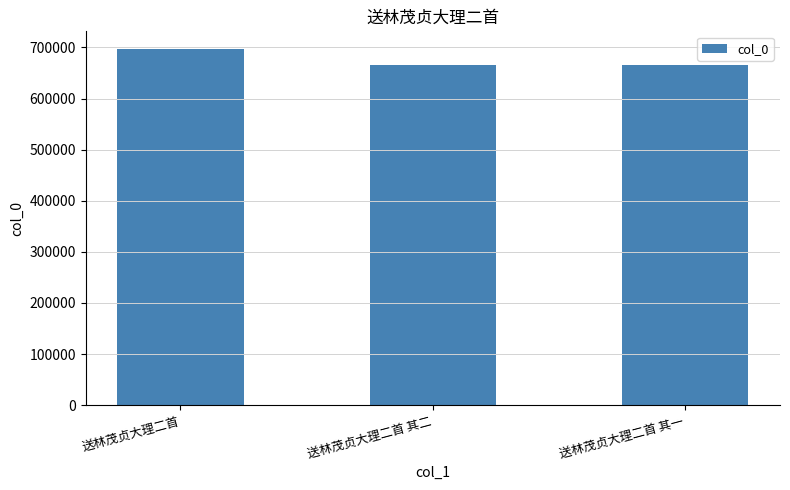

What is the value of the 3rd bar from the left?

666143